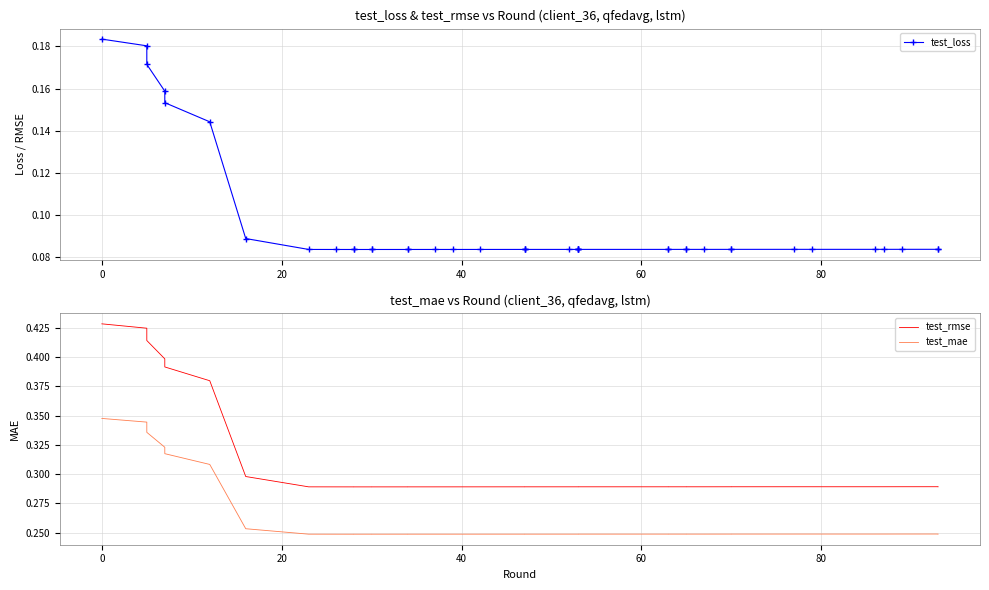

How many lines are shown in the chart?

3